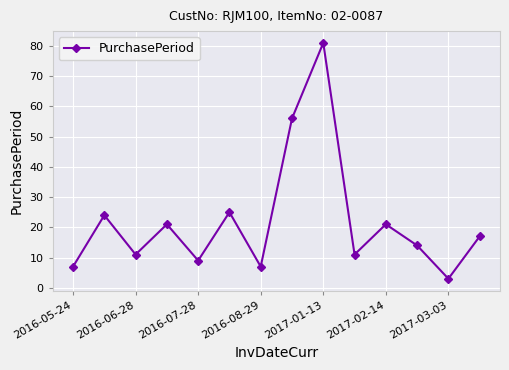

What is the difference between the maximum and minimum values?

78